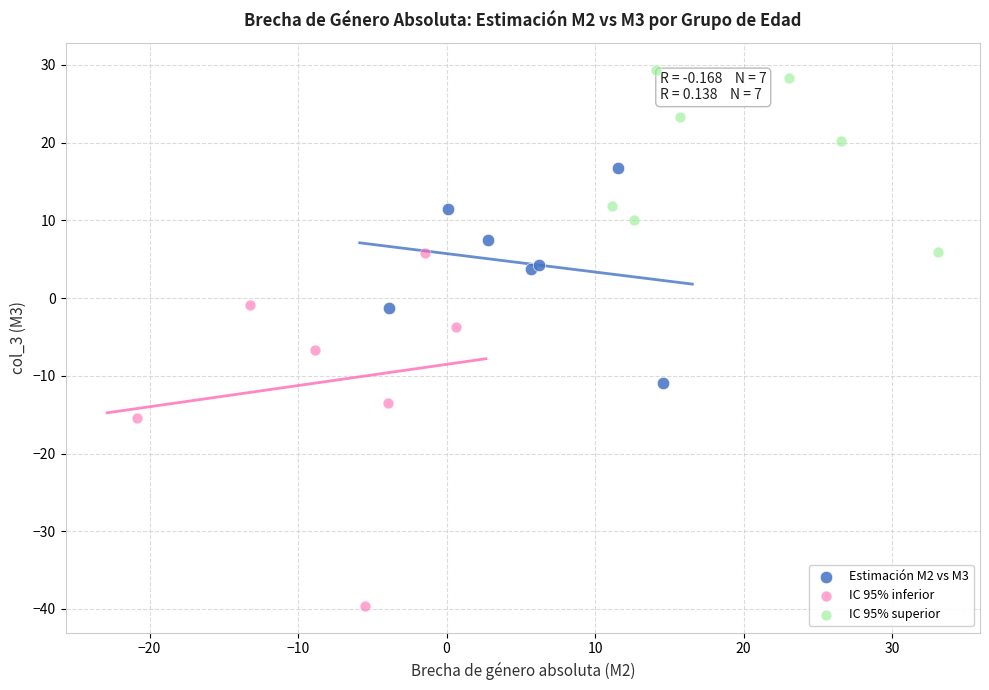

Which series contains the lowest Y value?

IC 95% inferior